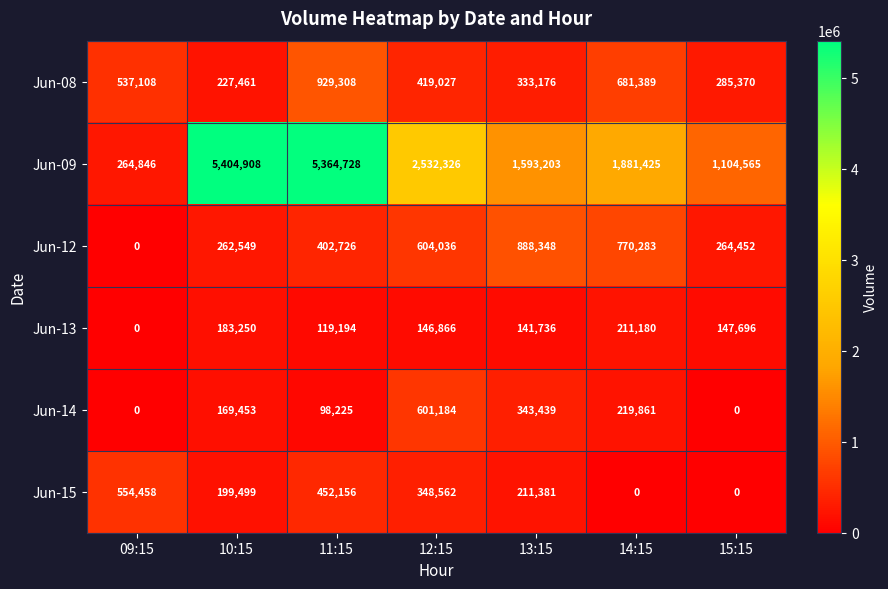

The value of Jun-13 at 15:15 is 147696. True or false?

True